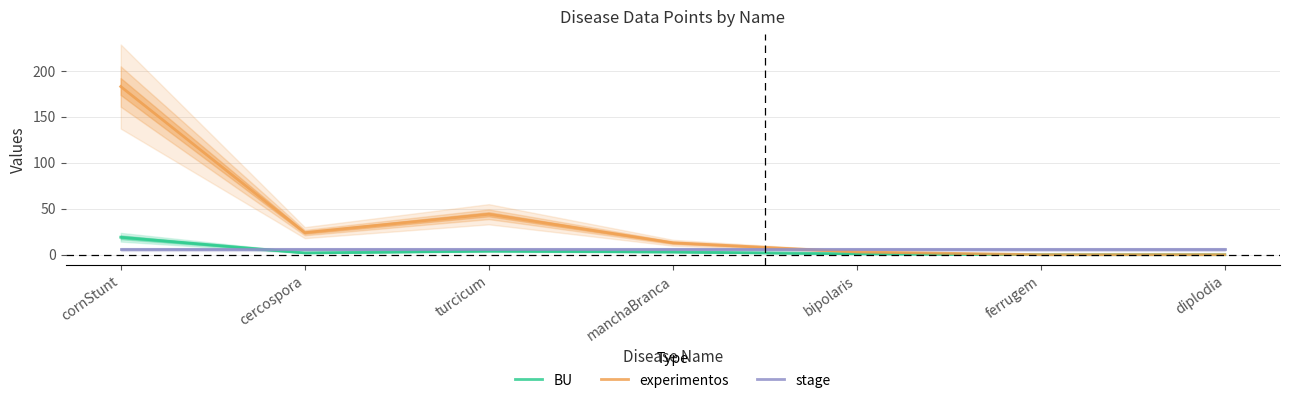

How many lines are shown in the chart?

3